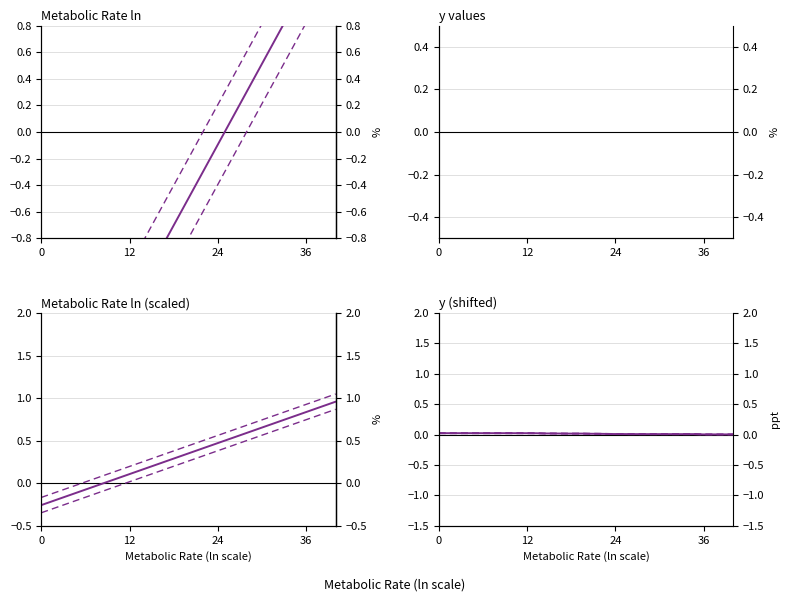

Is it true that y equals 0.5 at 15?

False